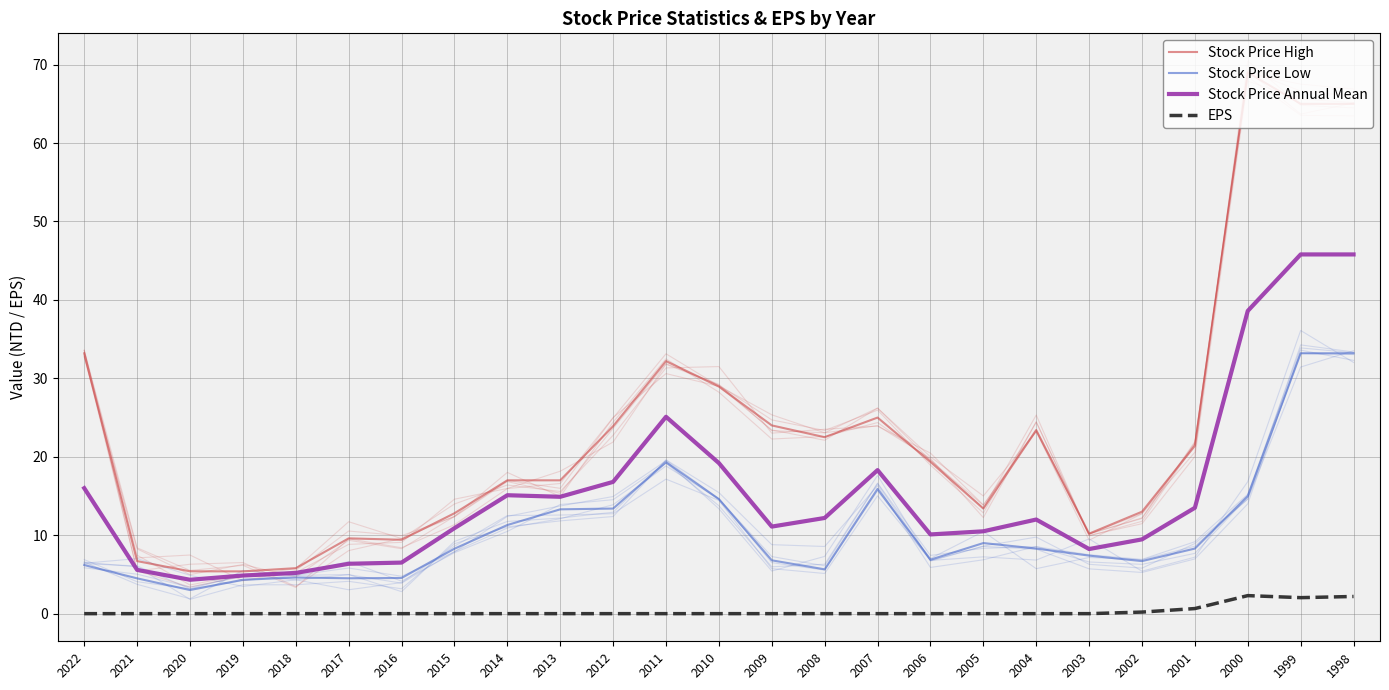

At 2017, list the series in order from largest to smallest.

Stock Price High, Stock Price Annual Mean, Stock Price Low, EPS